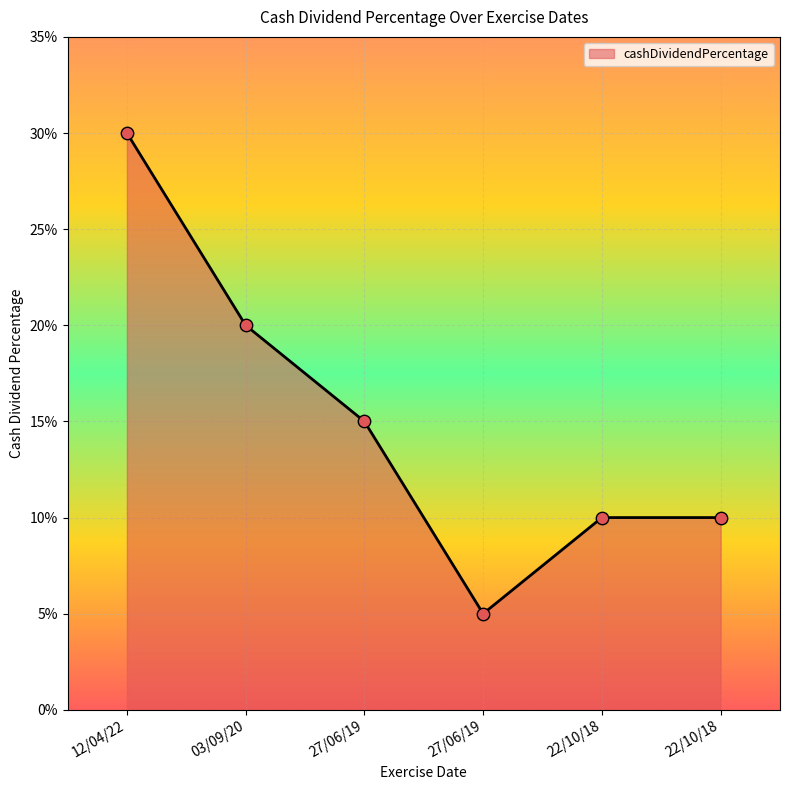

Between 22/10/18 and 03/09/20, which is larger?

03/09/20